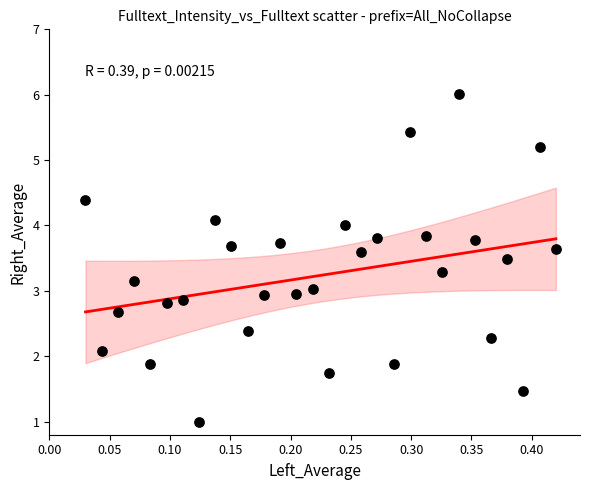

What is the range of X values (max minus min)?

0.4